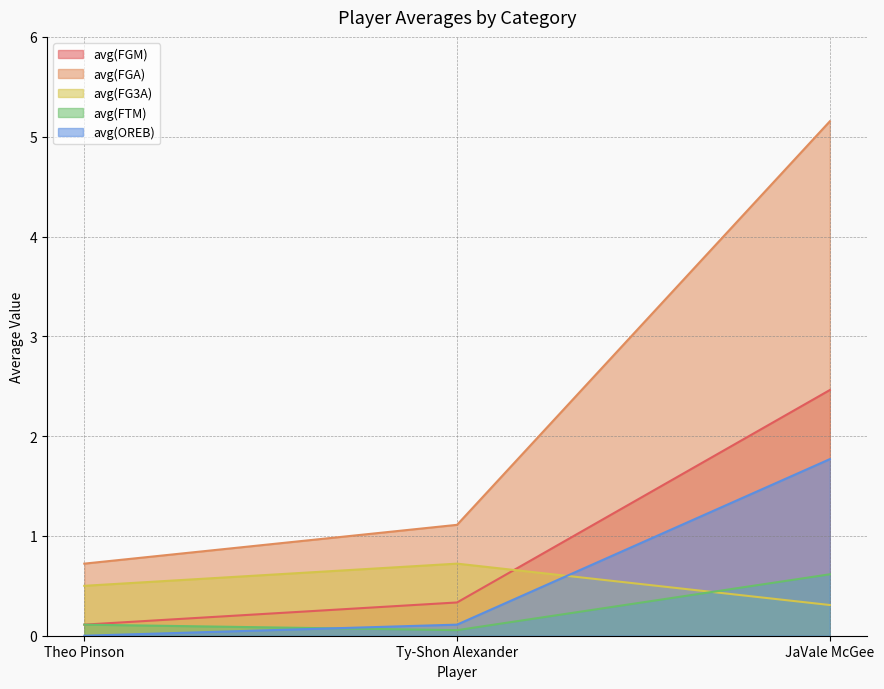

What is the total value across all series at Theo Pinson?

1.4